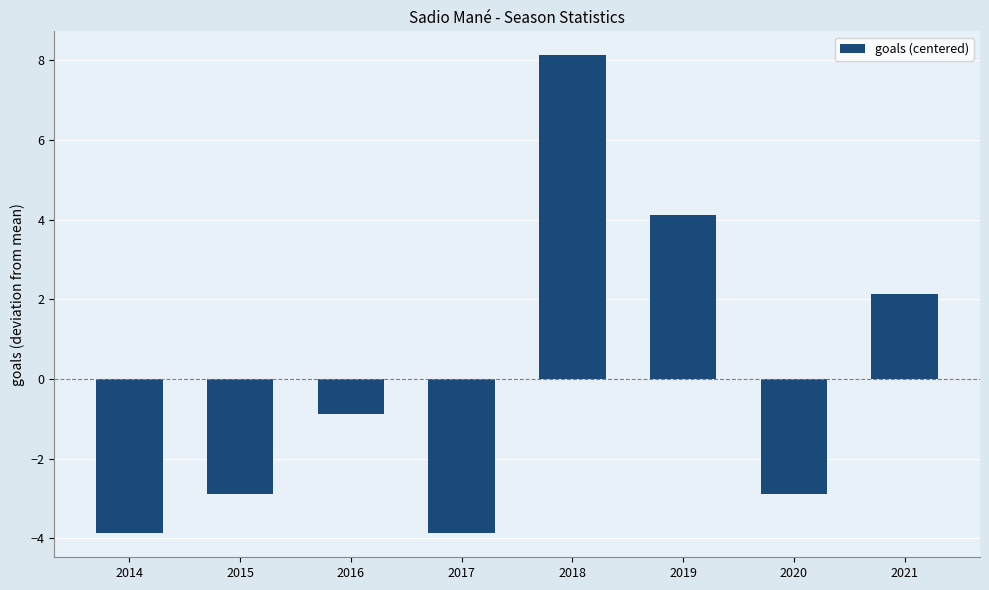

What is the difference between the values at 2015 and 2019?

7.0